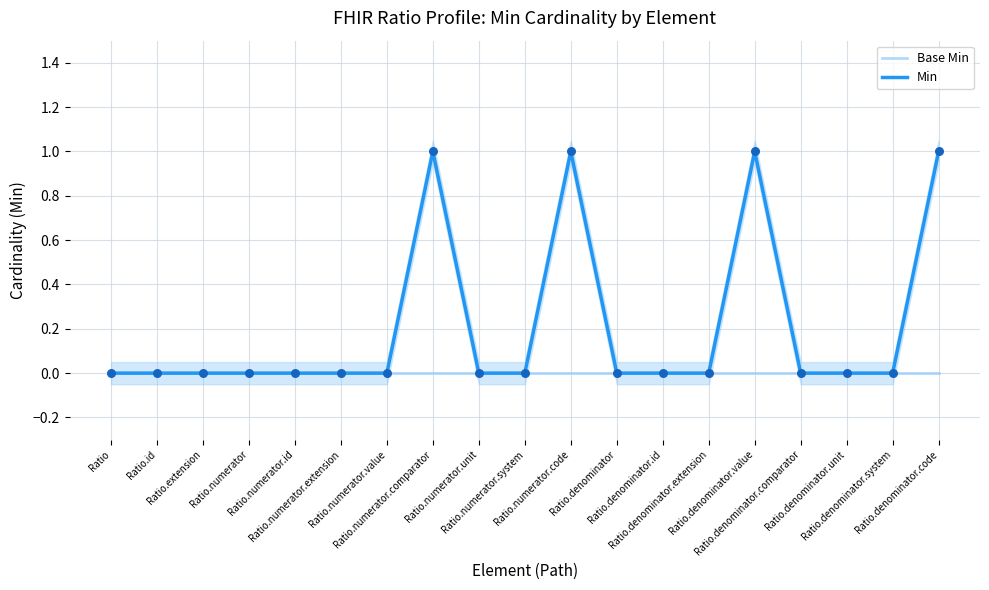

Which series contains the lowest Y value?

Base Min